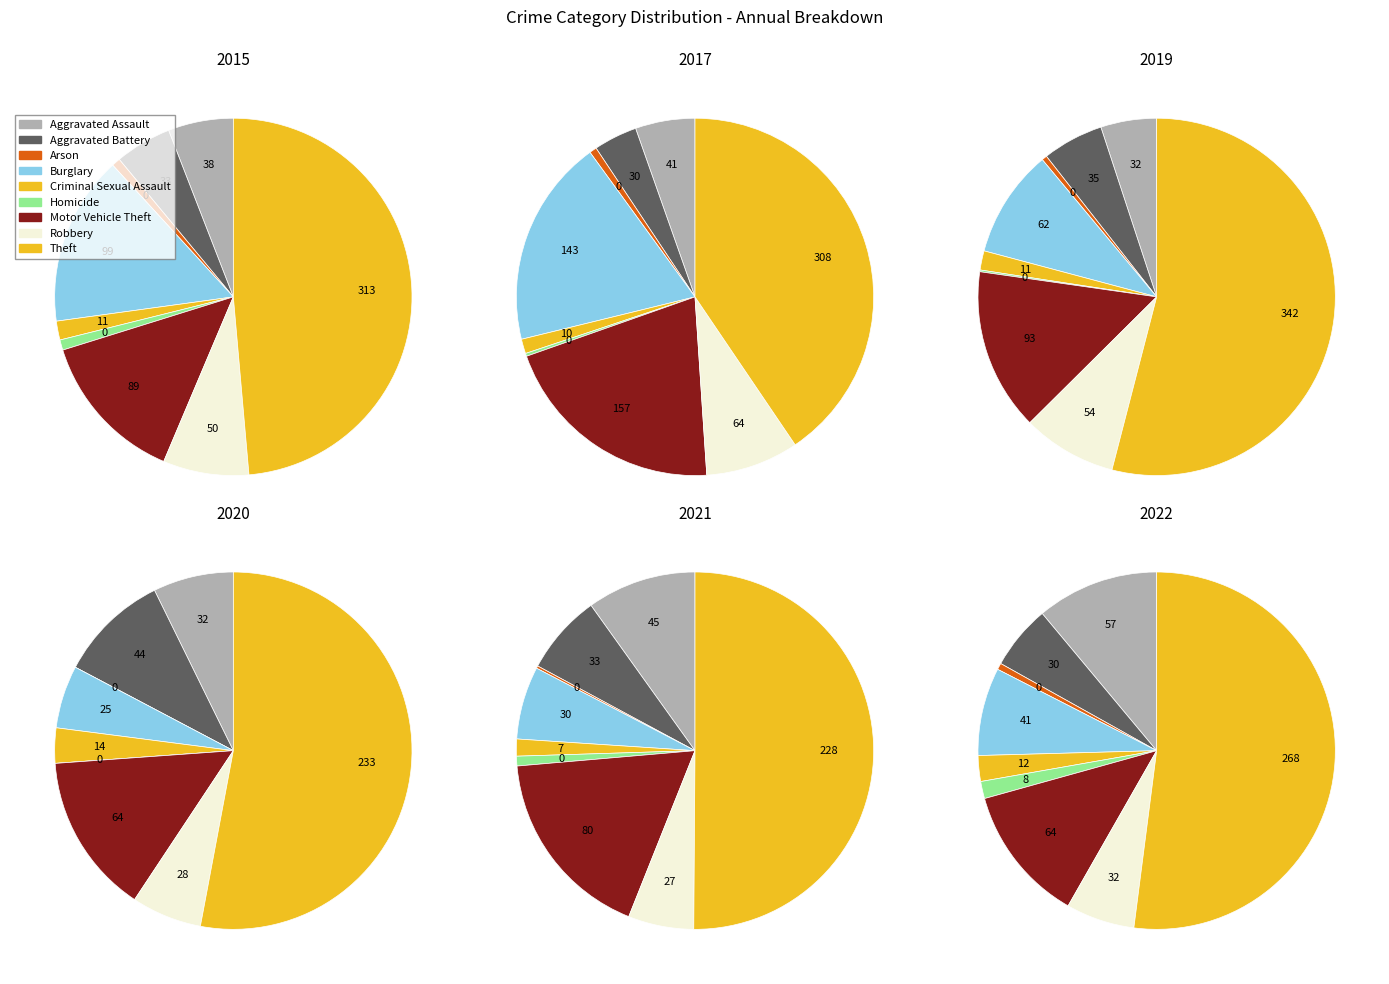

How many segments does this pie chart have?

9